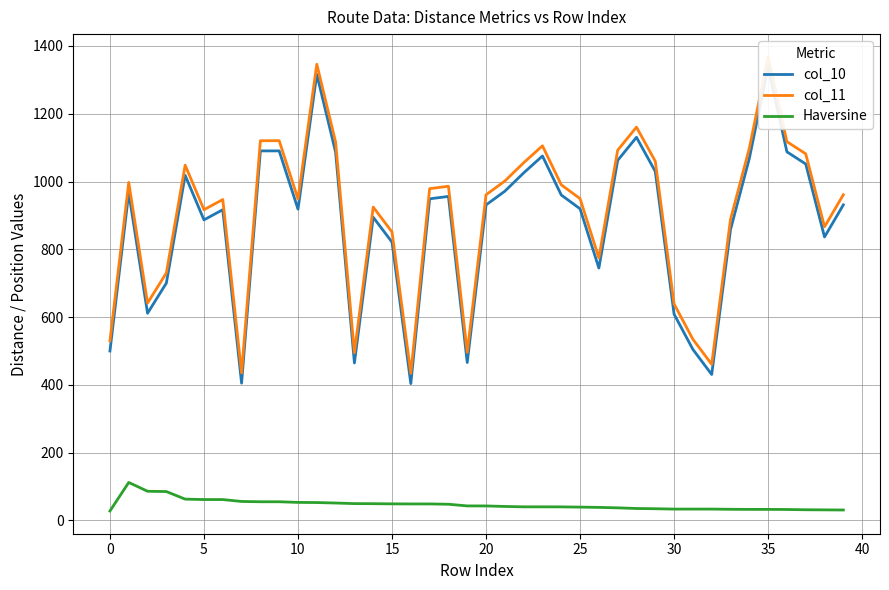

List the series in order of their peak value, lowest first.

Haversine, col_10, col_11